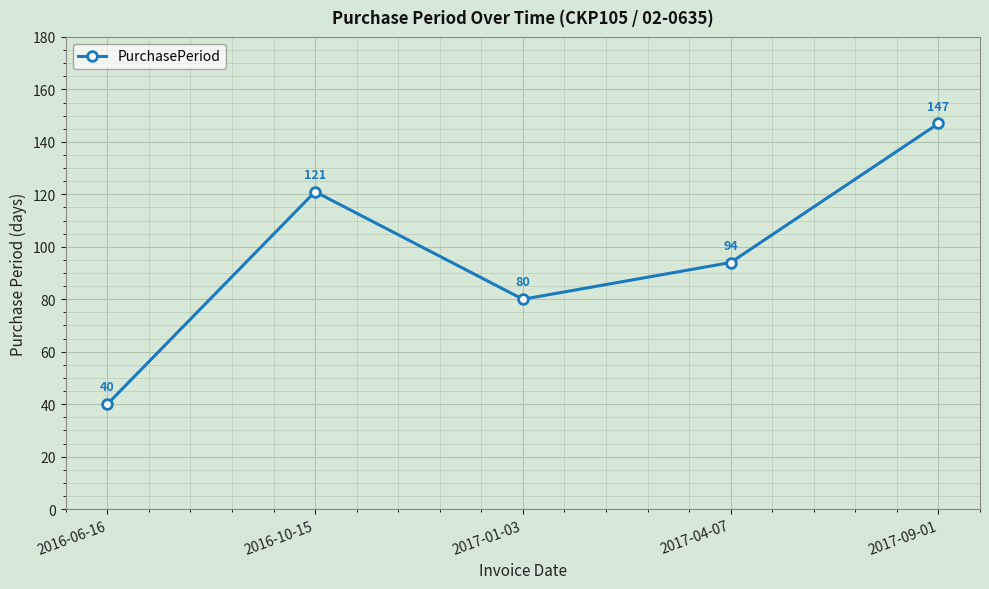

How many categories are shown in the chart?

5